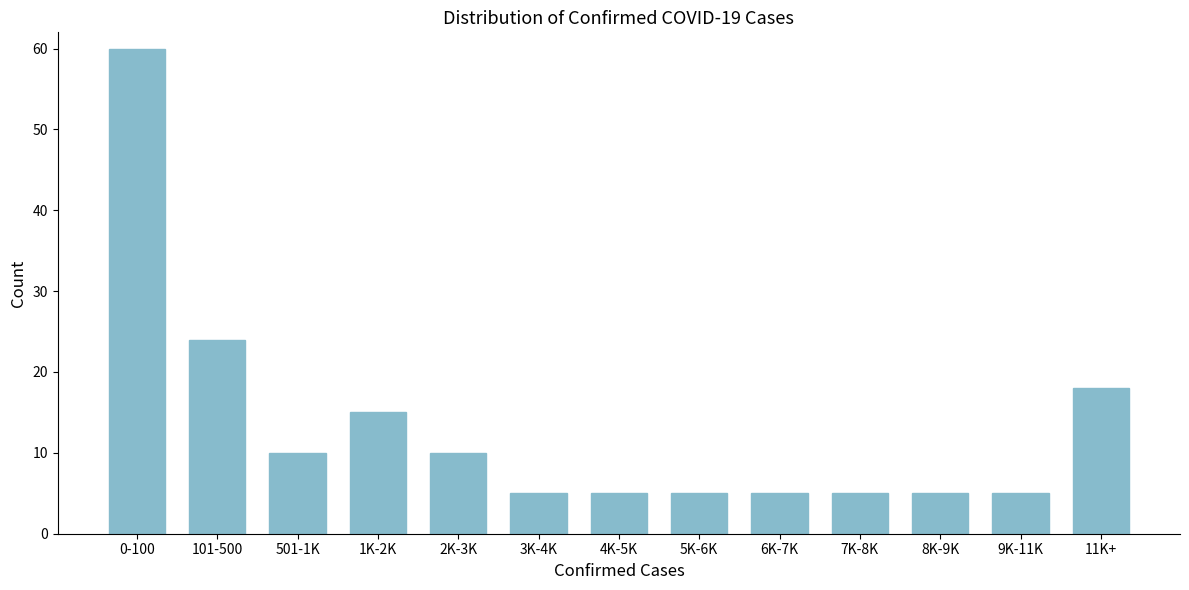

Reading left to right, extract all data points from this chart.

60	24	10	15	10	5	5	5	5	5	5	5	18